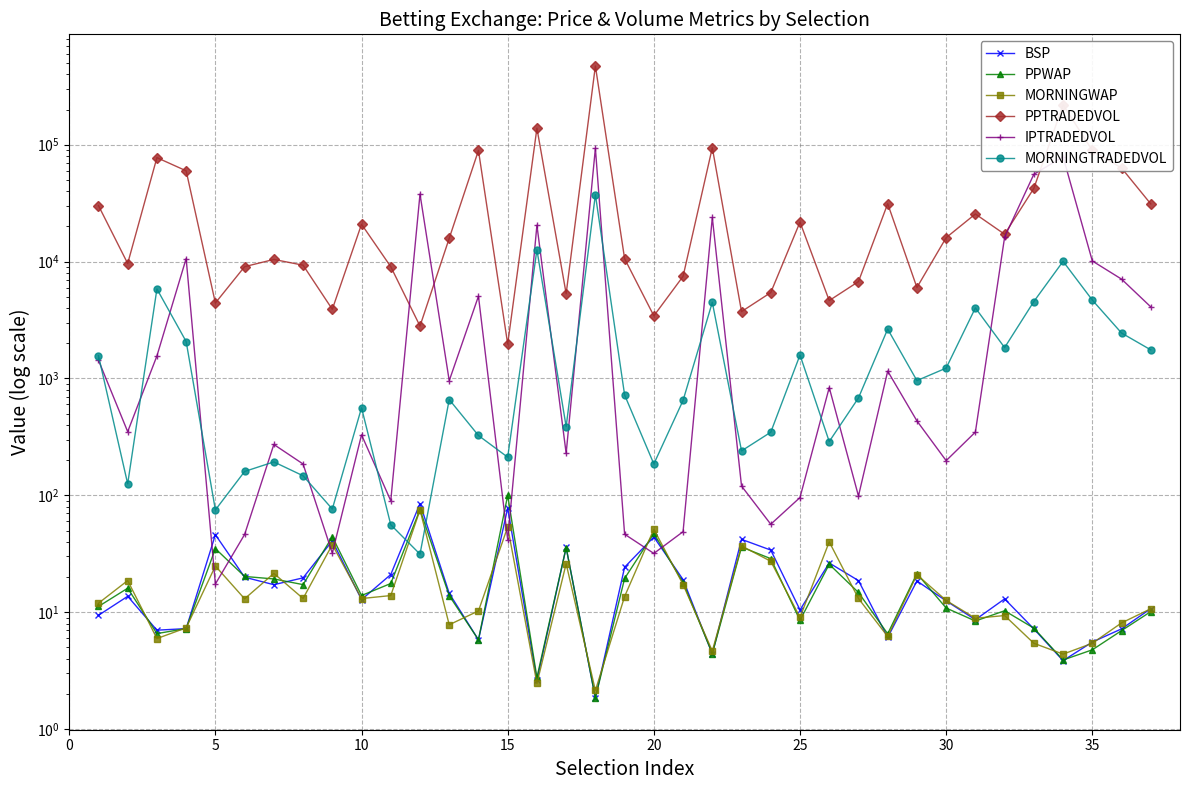

How many values in the BSP series exceed 13?

19